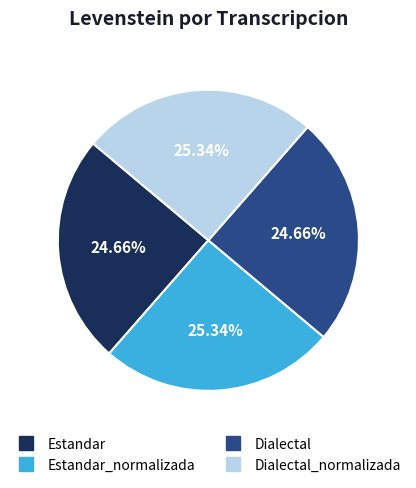

Does any single category account for the majority?

No